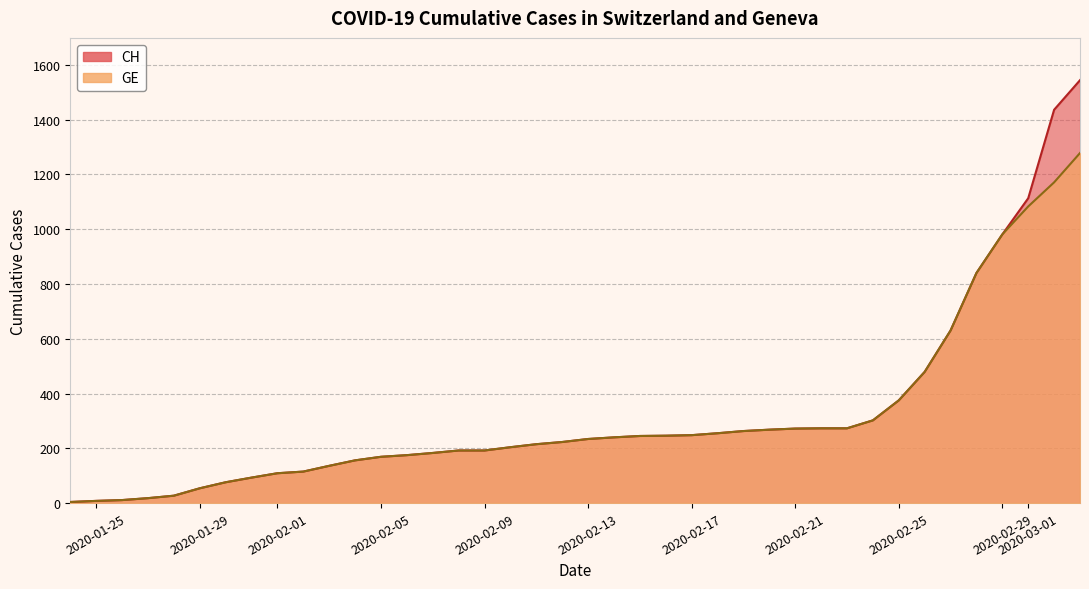

True or false: CH and GE intersect in this chart.

False